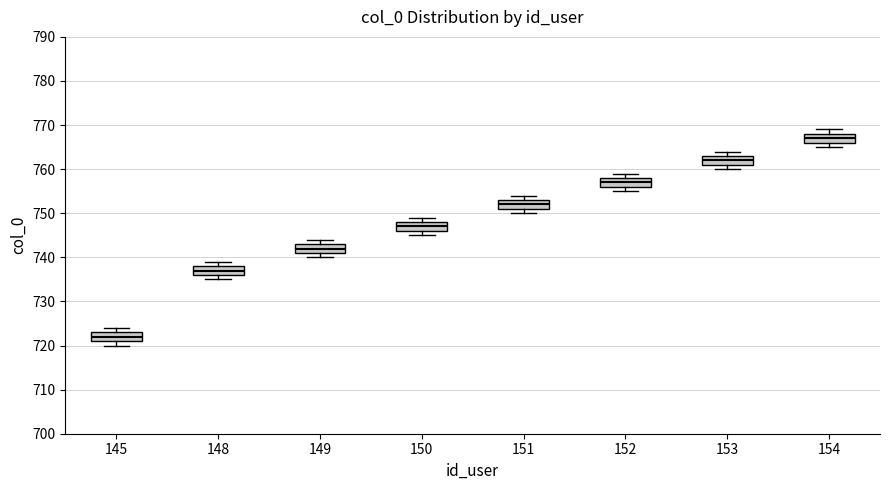

Reading left to right, read every box against the y-axis: the position of its median line, the range the box covers, and the ends of its whiskers. The values are not printed on the chart, so give them approximately, as read against the axis.

145: median 722, box 721 to 723, whiskers 720 to 724
148: median 737, box 736 to 738, whiskers 735 to 739
149: median 742, box 741 to 743, whiskers 740 to 744
150: median 747, box 746 to 748, whiskers 745 to 749
151: median 752, box 751 to 753, whiskers 750 to 754
152: median 757, box 756 to 758, whiskers 755 to 759
153: median 762, box 761 to 763, whiskers 760 to 764
154: median 767, box 766 to 768, whiskers 765 to 769